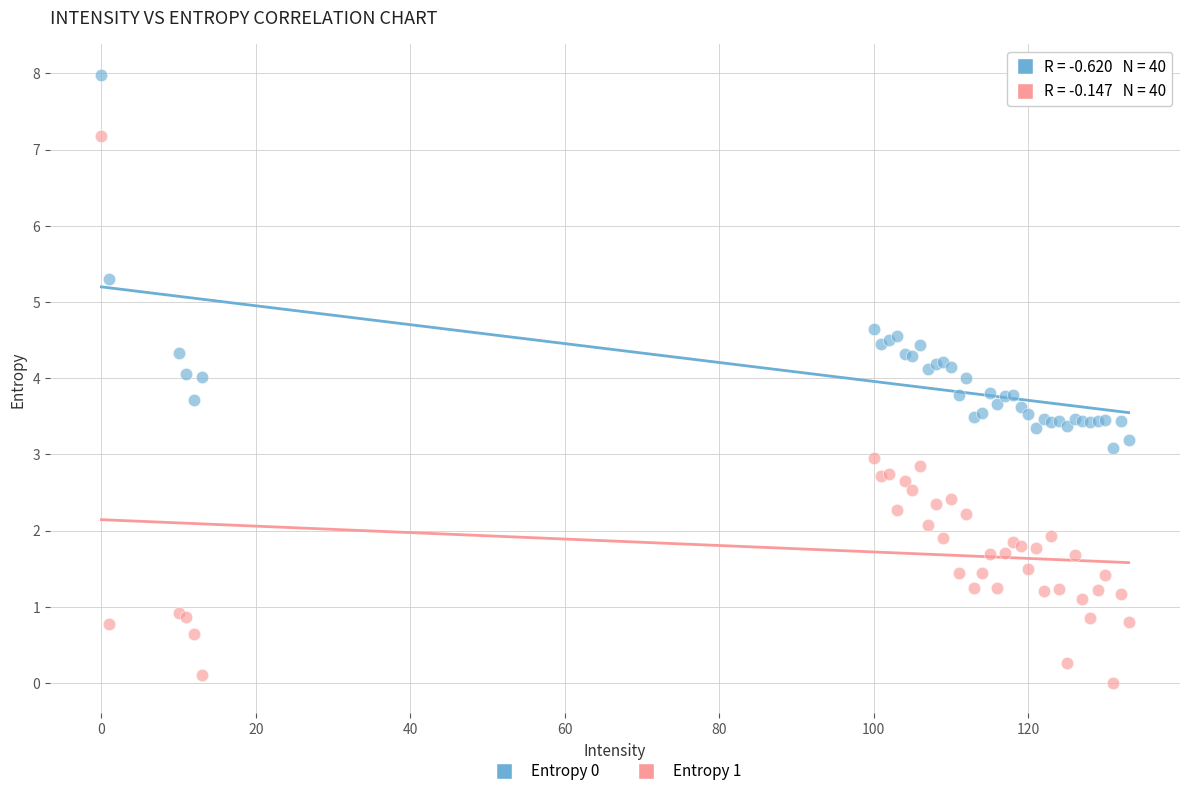

Which series has the largest Y range (max minus min)?

Entropy 1